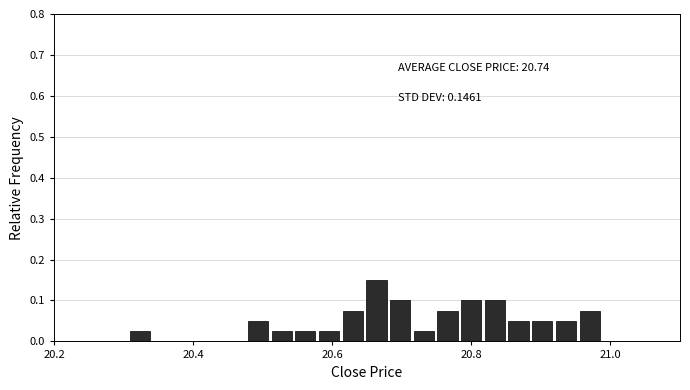

Read against the x-axis, roughly where is the centre of the tallest bar?

20.66